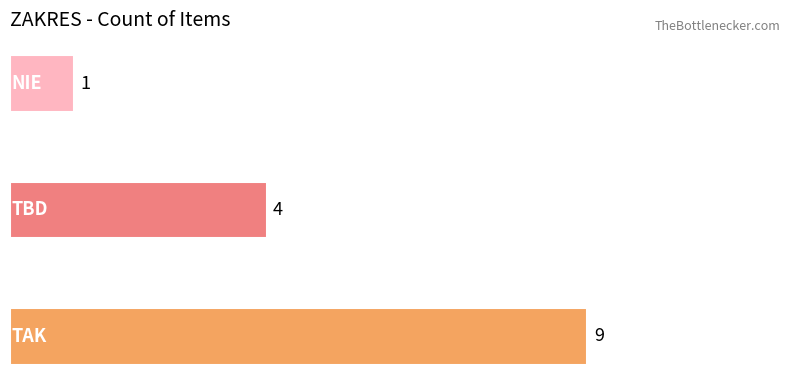

What is the average value?

5